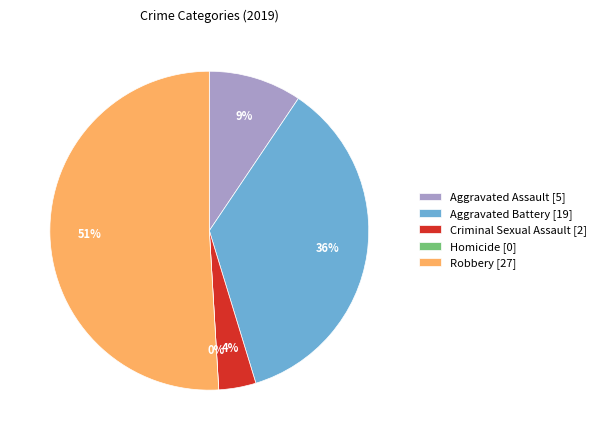

What is the ratio of the value at Criminal Sexual Assault to the value at Aggravated Battery?

0.1